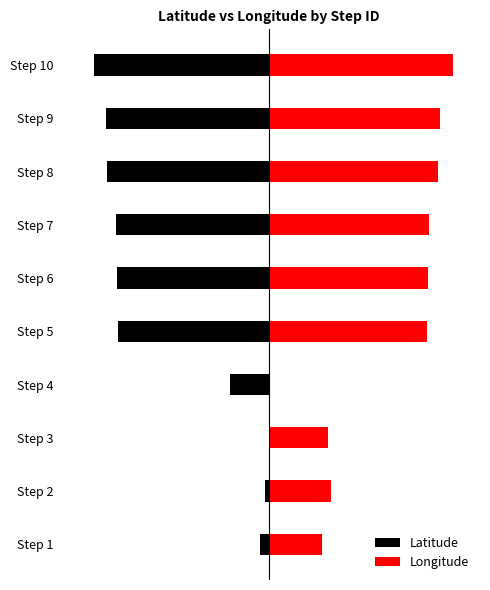

Reading left to right, transcribe all the data shown in this chart.

Latitude: -5.2	-2.2	0.0	-21.4	-82.6	-83.2	-83.8	-88.2	-89.0	-95.6
Longitude: 28.6	33.8	31.9	0.0	86.2	86.8	87.4	92.2	93.1	100.0